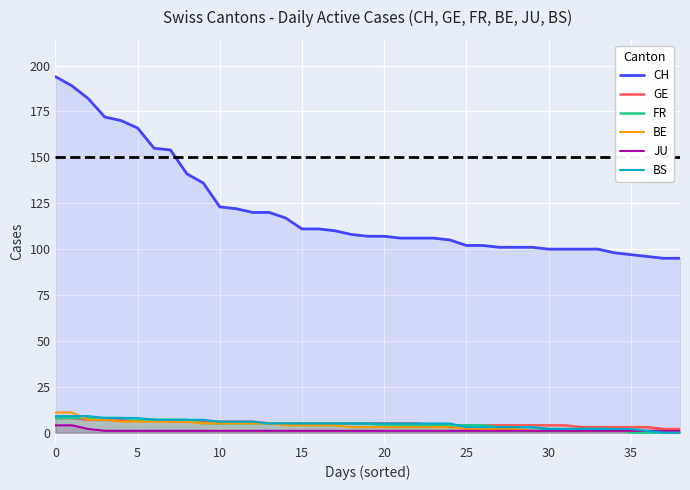

Between 20 and 26, which series saw the biggest shift?

CH